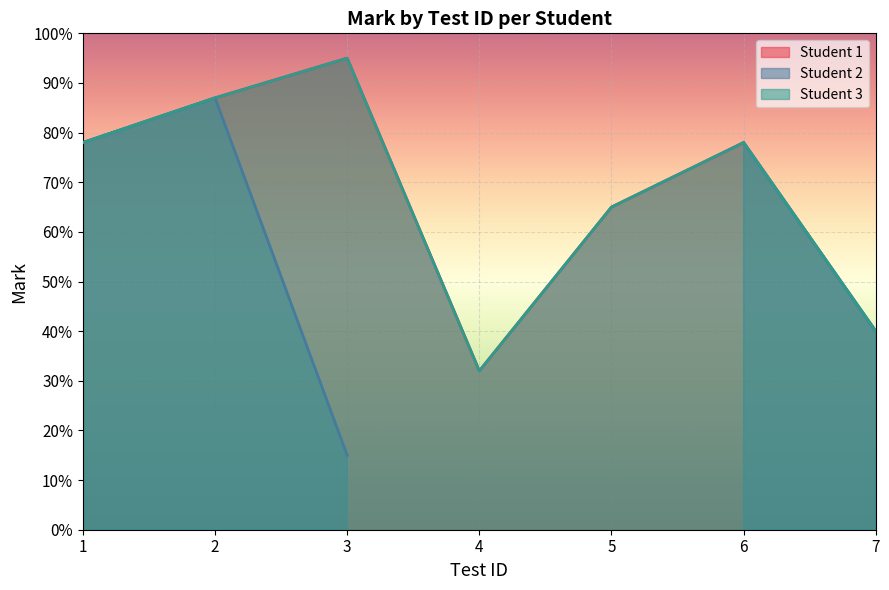

Which category has the highest value in the Student 3 series?

3